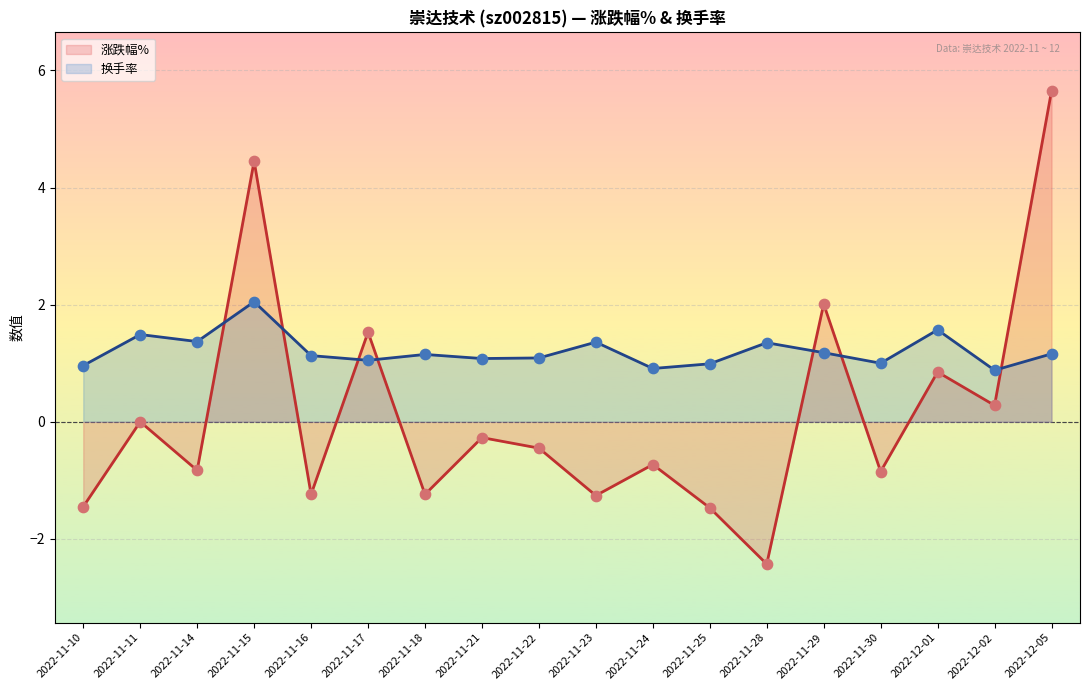

Is the value of 换手率 at 2022-11-11 greater than the value of 涨跌幅% at 2022-11-17?

No